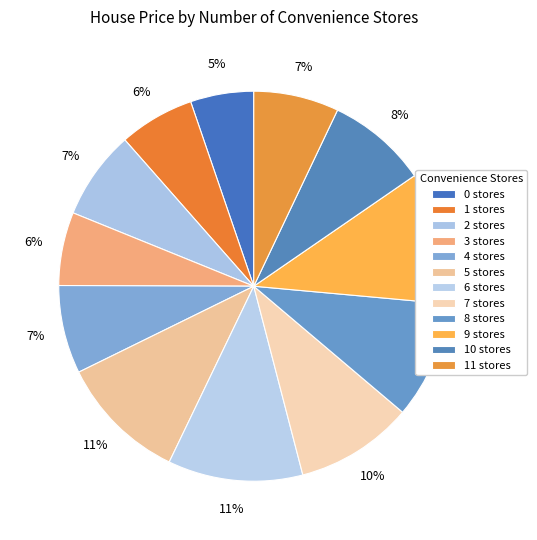

Count the number of slices in the pie.

12